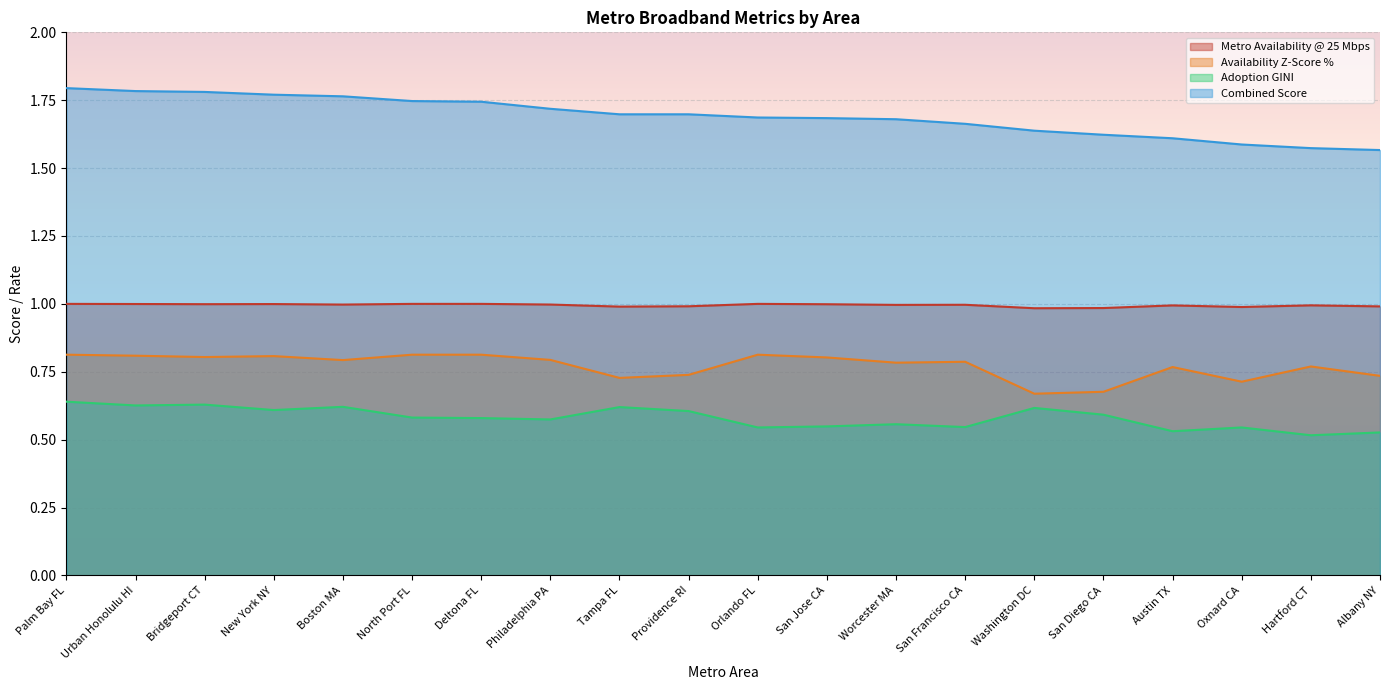

The value of Availability Z-Score % at Urban Honolulu HI is 1.2. True or false?

False